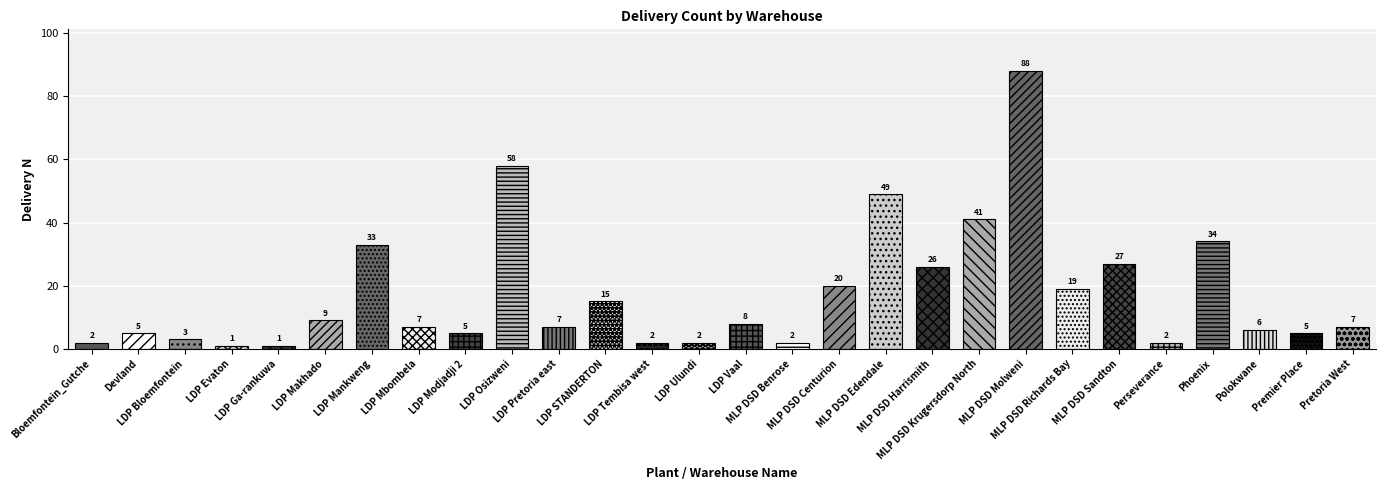

Where is the data nearest to the value 44?

MLP DSD Krugersdorp North